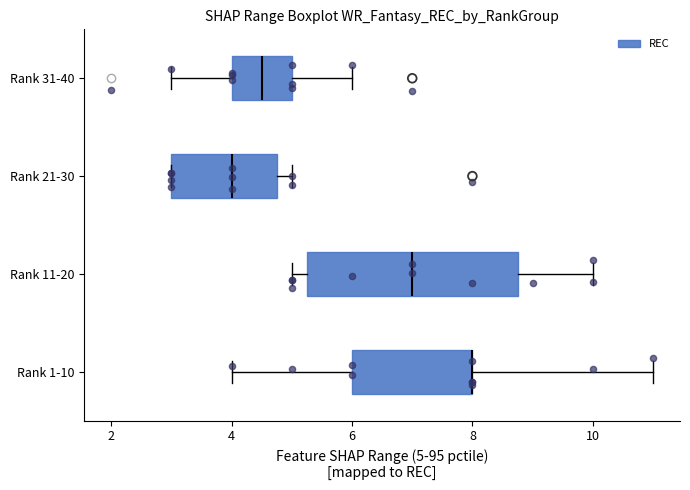

Reading bottom to top, read every box against the x-axis: the position of its median line, the range the box covers, and the ends of its whiskers. The values are not printed on the chart, so give them approximately, as read against the axis.

Rank 1-10: median 8.0 (drawn on the box's right edge), box 6.0 to 8.0, whiskers 4.0 to 11.0
Rank 11-20: median 7.0, box 5.2 to 8.8, whiskers 5.0 to 10.0
Rank 21-30: median 4.0, box 3.0 to 4.8, whiskers 3.0 to 5.0
Rank 31-40: median 4.6, box 4.0 to 5.0, whiskers 3.0 to 6.0